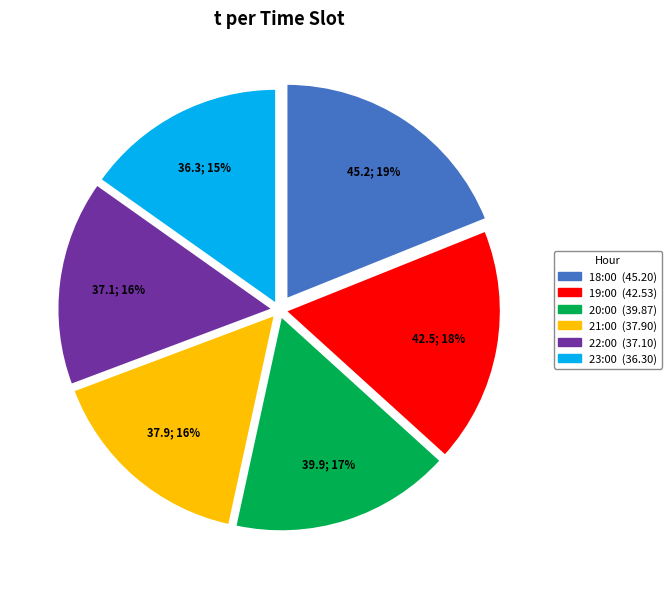

To the nearest percent, what is the average slice percentage?

17%